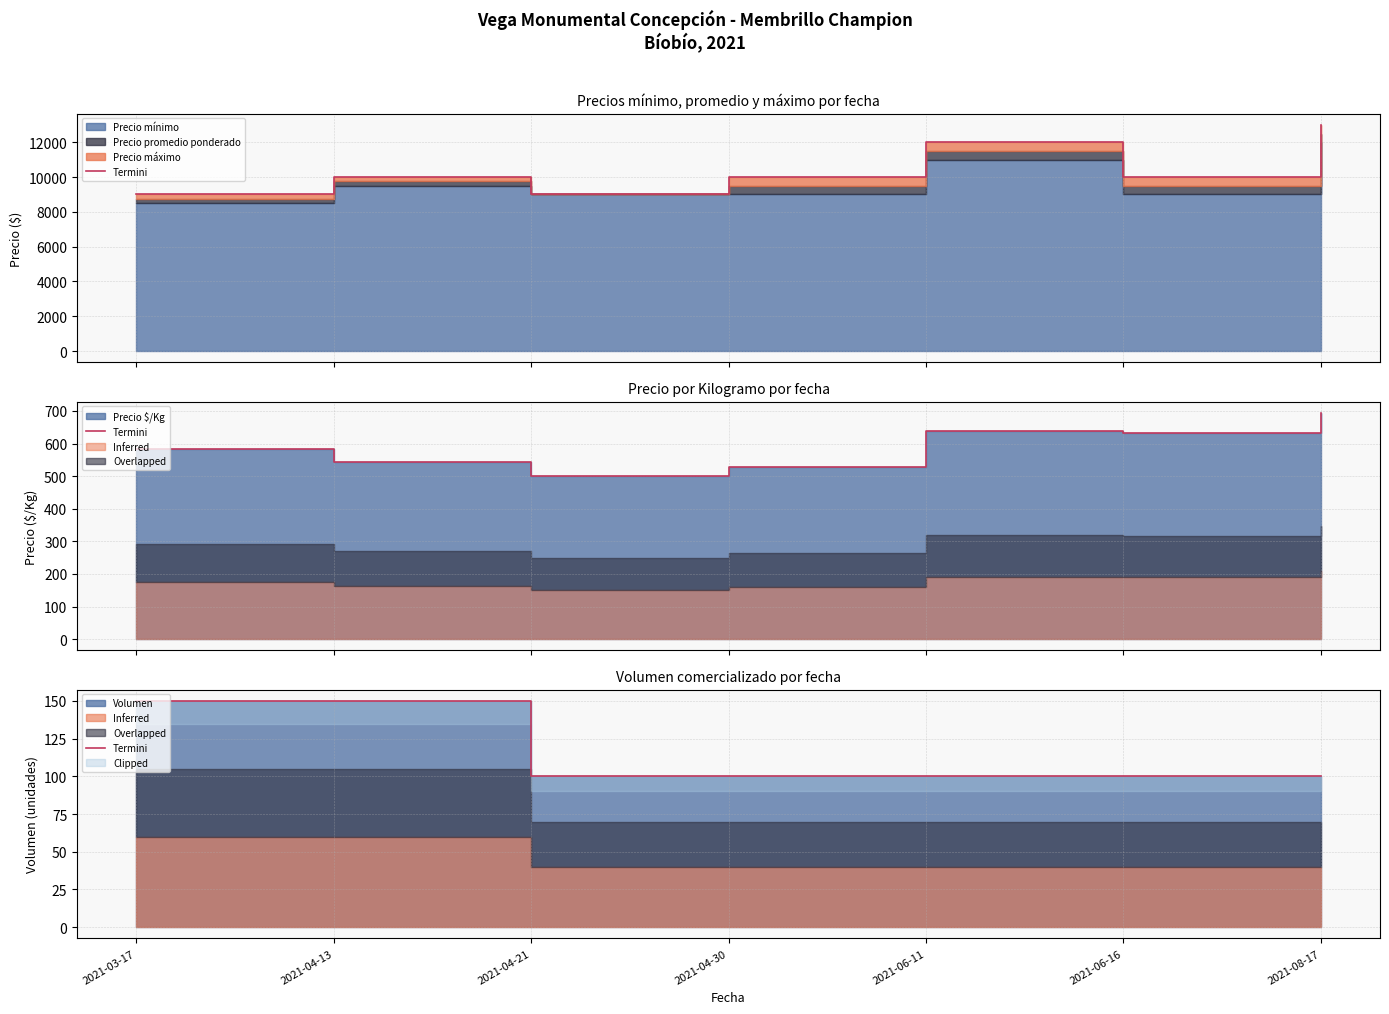

Which label corresponds to the smallest value in the chart?

2021-04-21